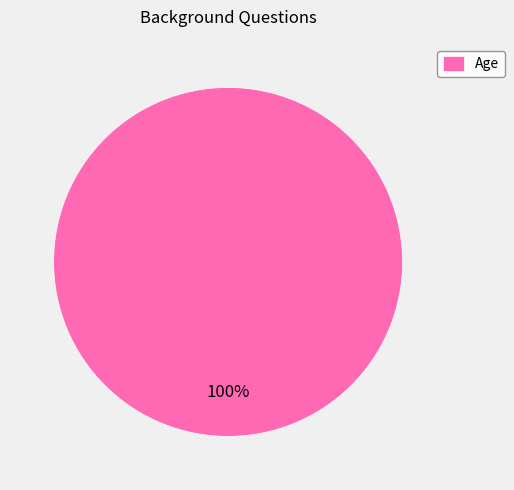

The Age slice represents 100% of the pie. True or false?

True